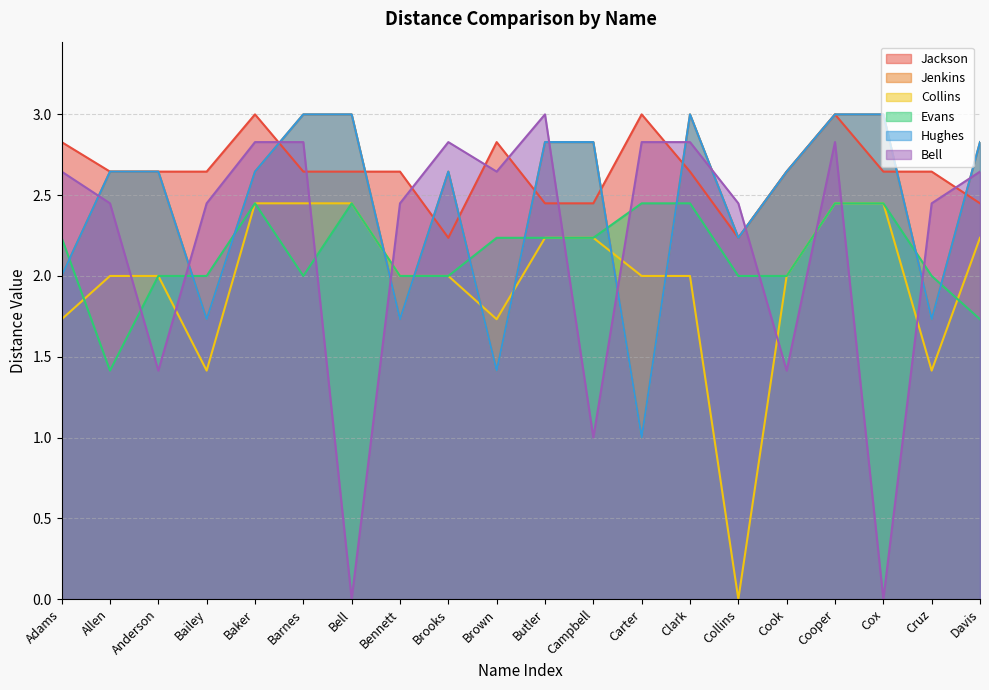

What are all the series names shown in the legend?

Jackson, Jenkins, Collins, Evans, Hughes, Bell